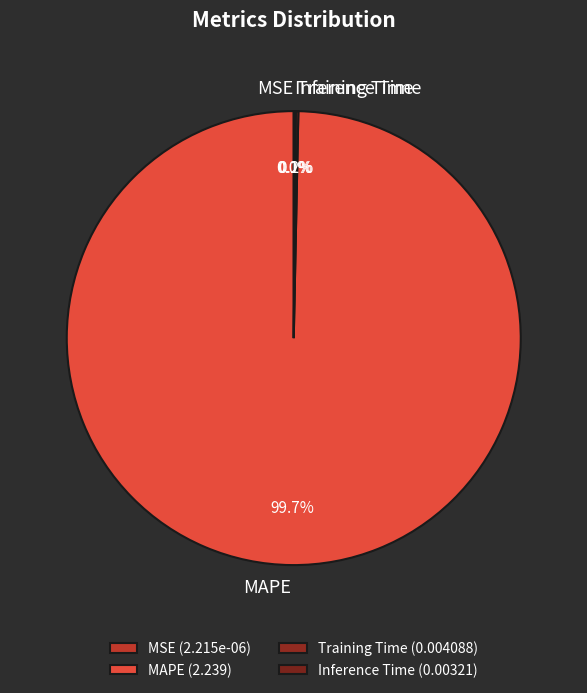

Is there any slice that represents more than half of the pie?

Yes